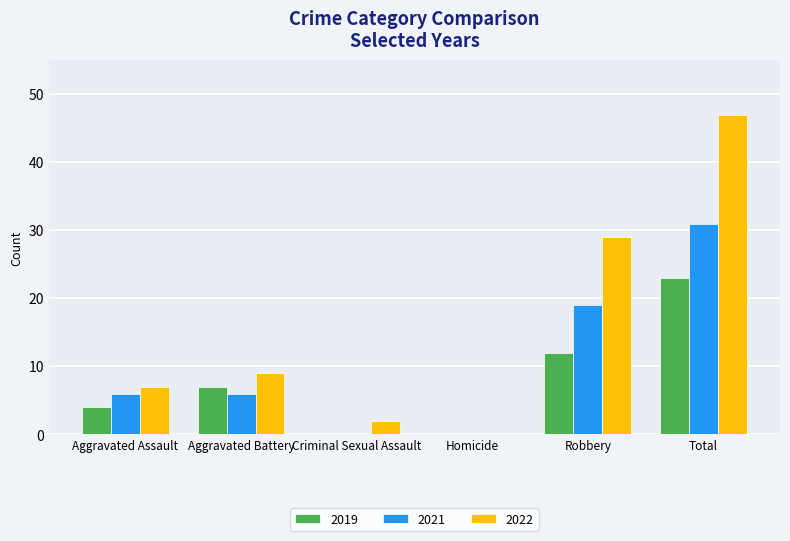

What is the average value of the 2021 series?

10